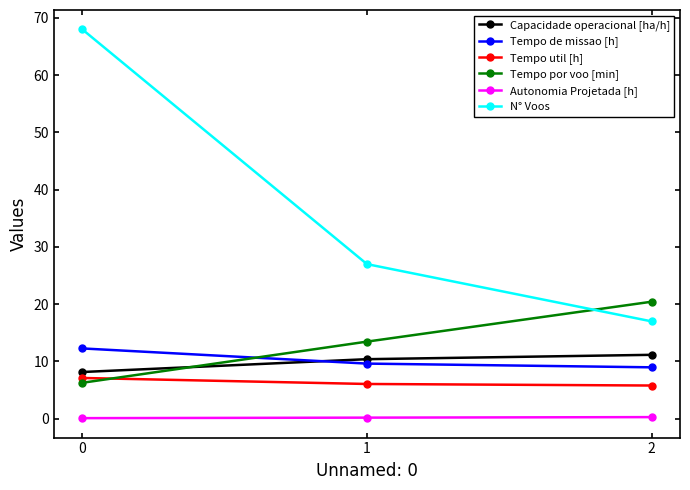

What is the average value of the Tempo por voo [min] series?

13.4